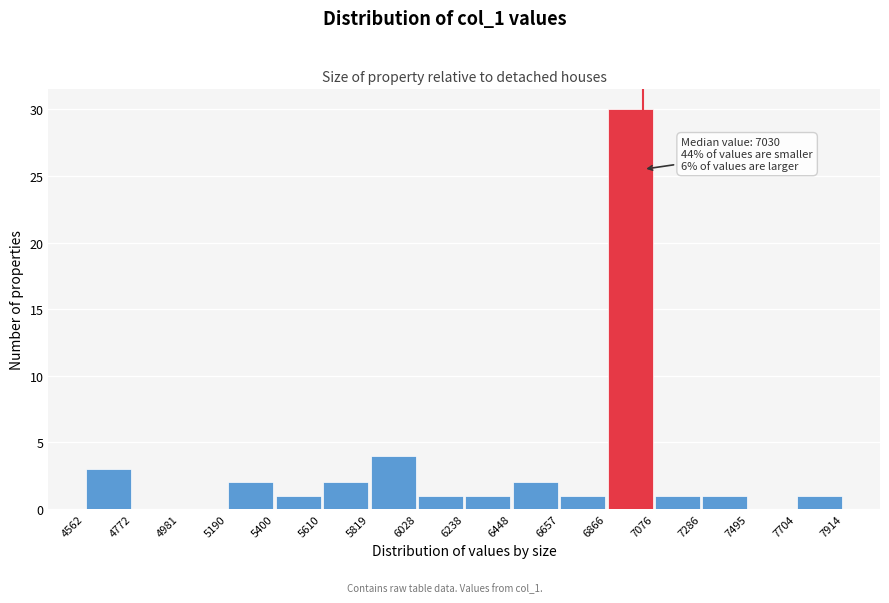

Over which range of the x-axis is the bar tallest?

6866 to 7076